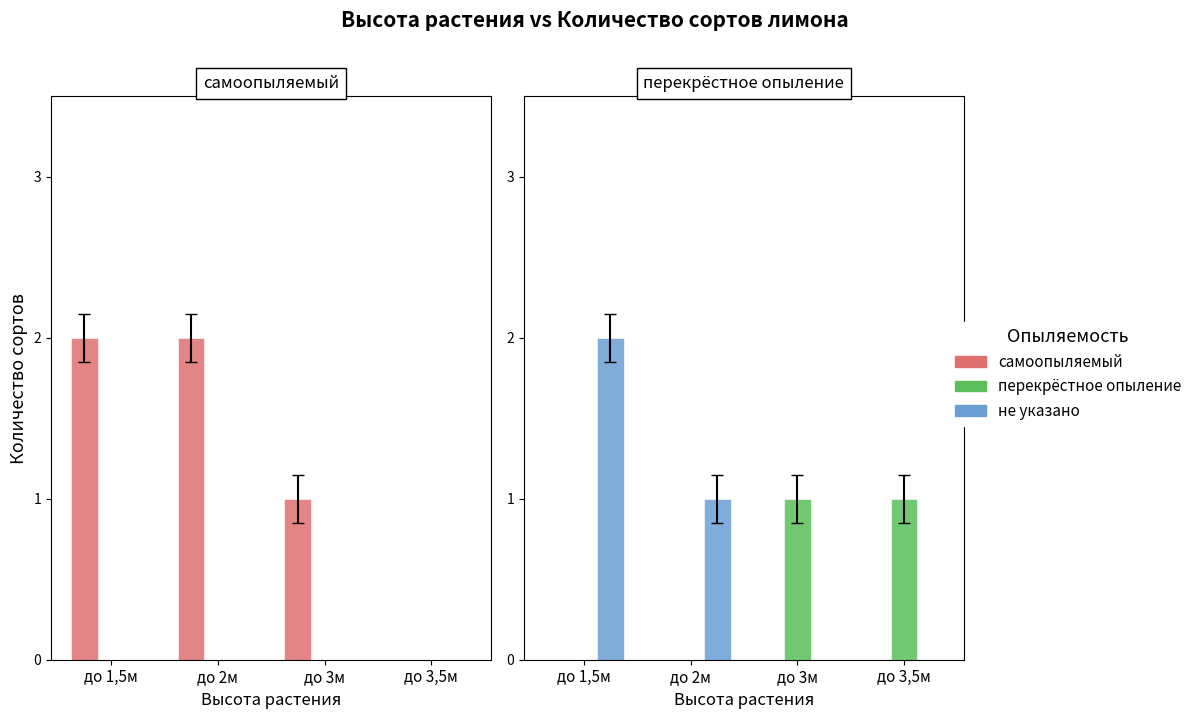

Is the value of перекрёстное опыление at до 3,5м greater than the value of не указано at до 3,5м?

Yes